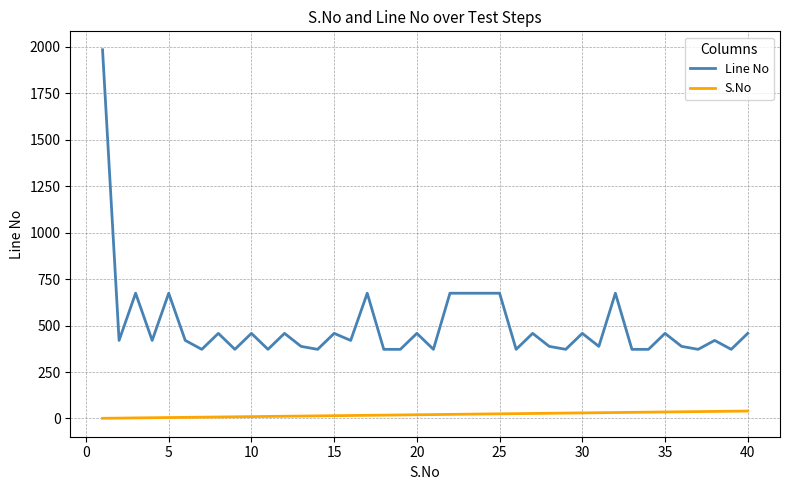

Does the chart have visible grid lines?

Yes